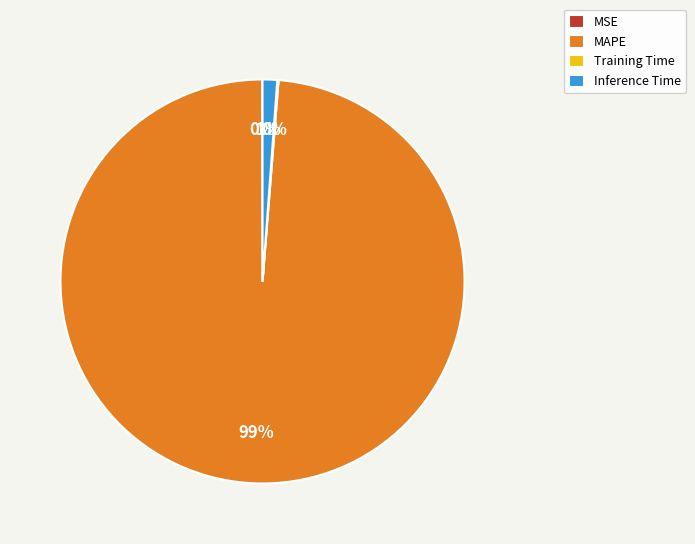

To the nearest percent, what is the average slice percentage?

25%